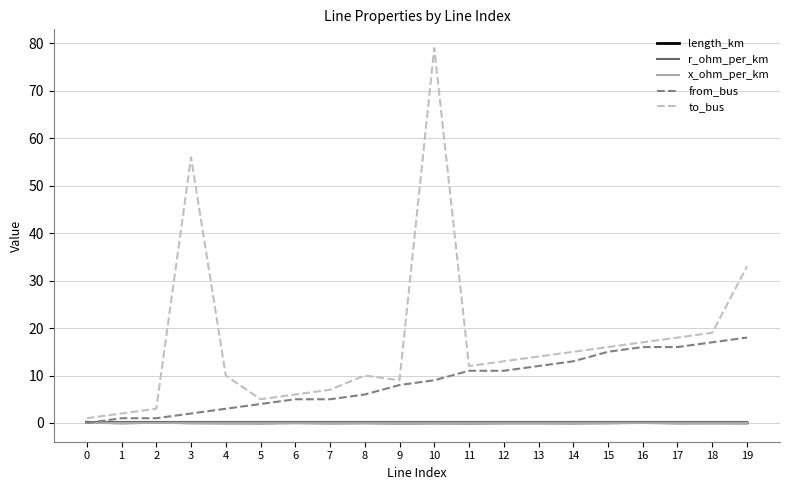

What is the approximate value of r_ohm_per_km at 19?

0.2